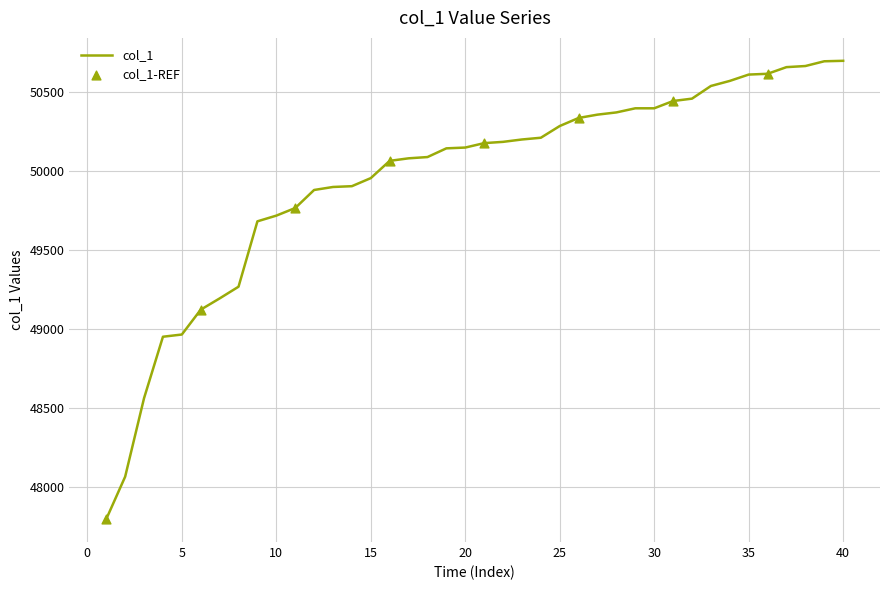

What is the smallest value displayed?

47799